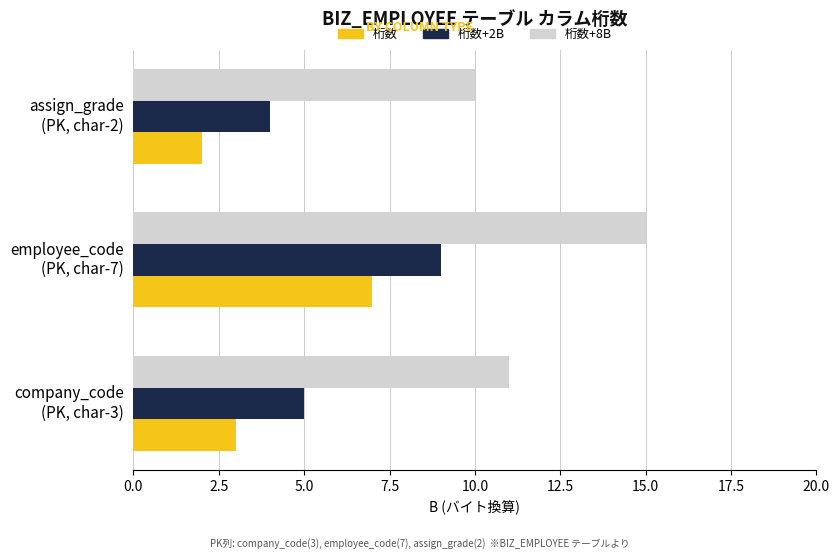

What is the maximum value shown in the chart?

15